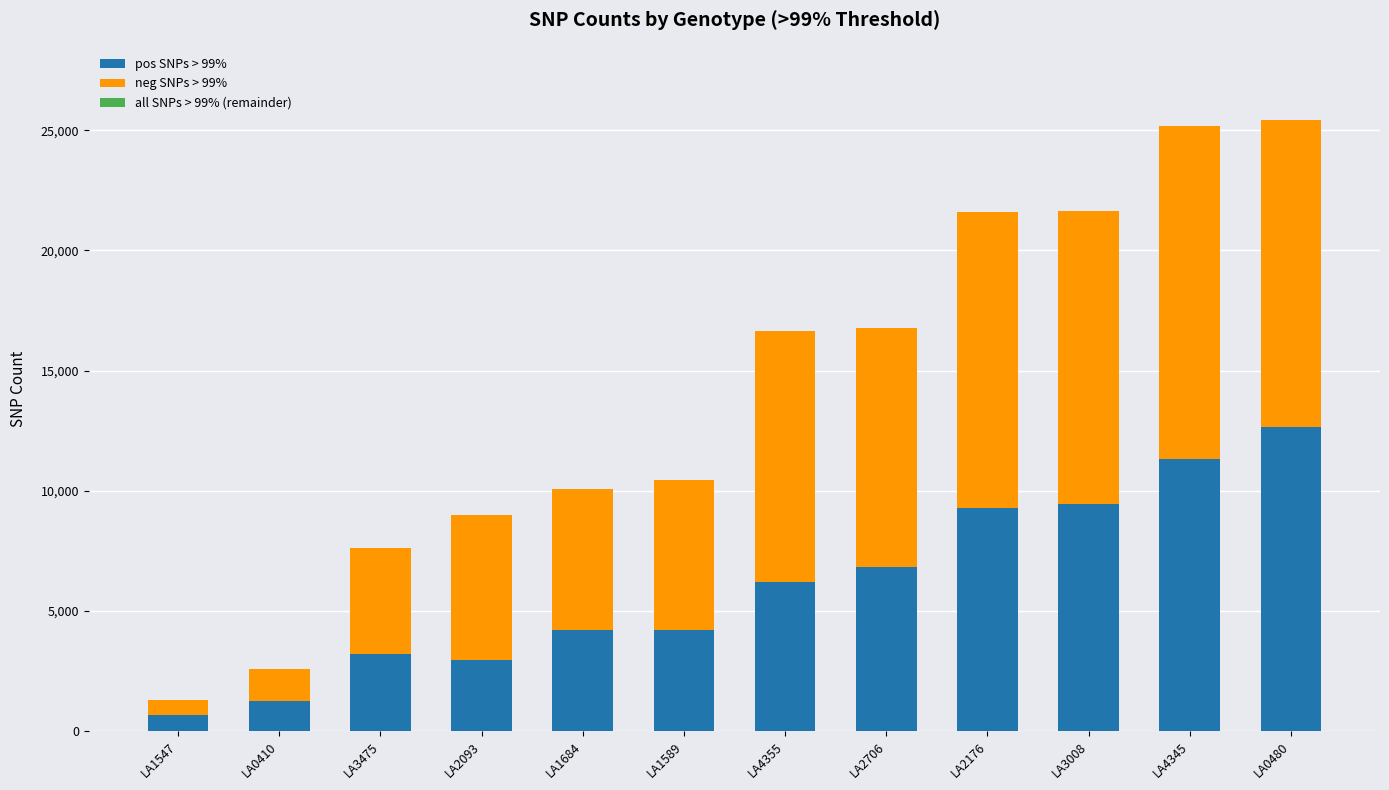

What is the total value across all series at LA2093?

8973